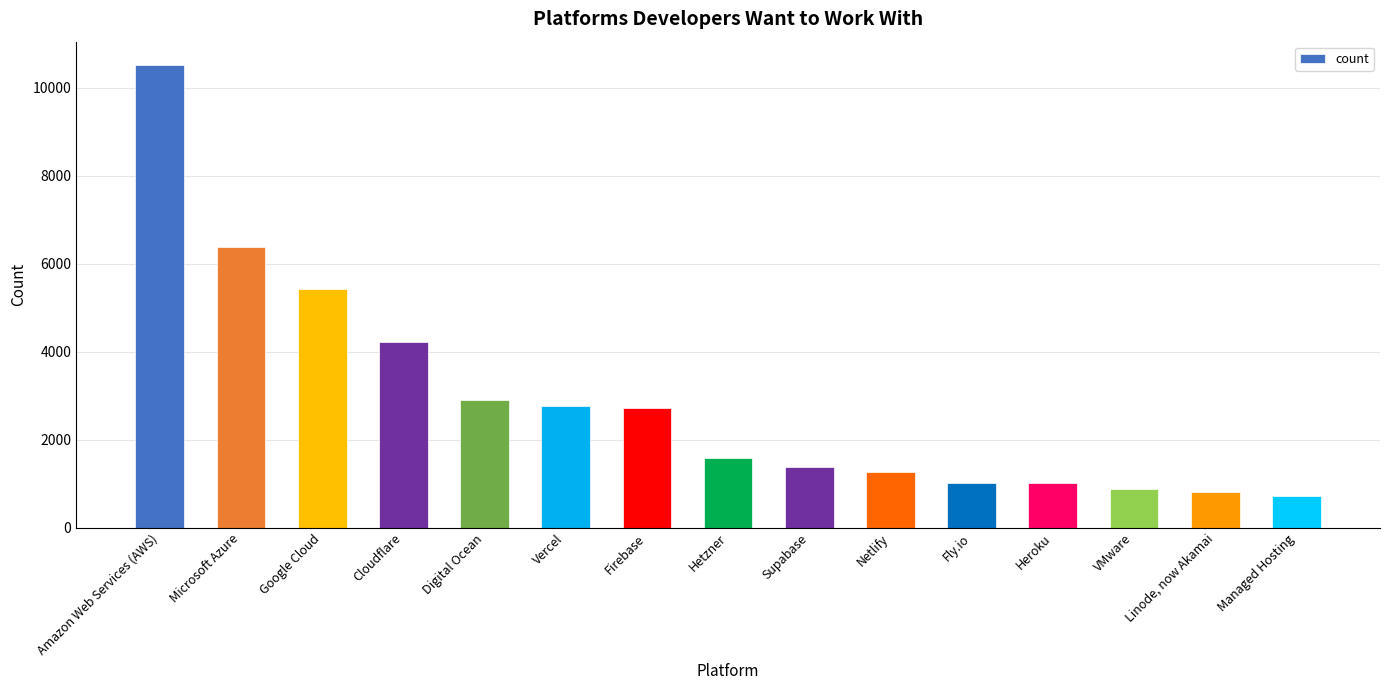

What is the change in value from Linode, now Akamai to Managed Hosting?

-112